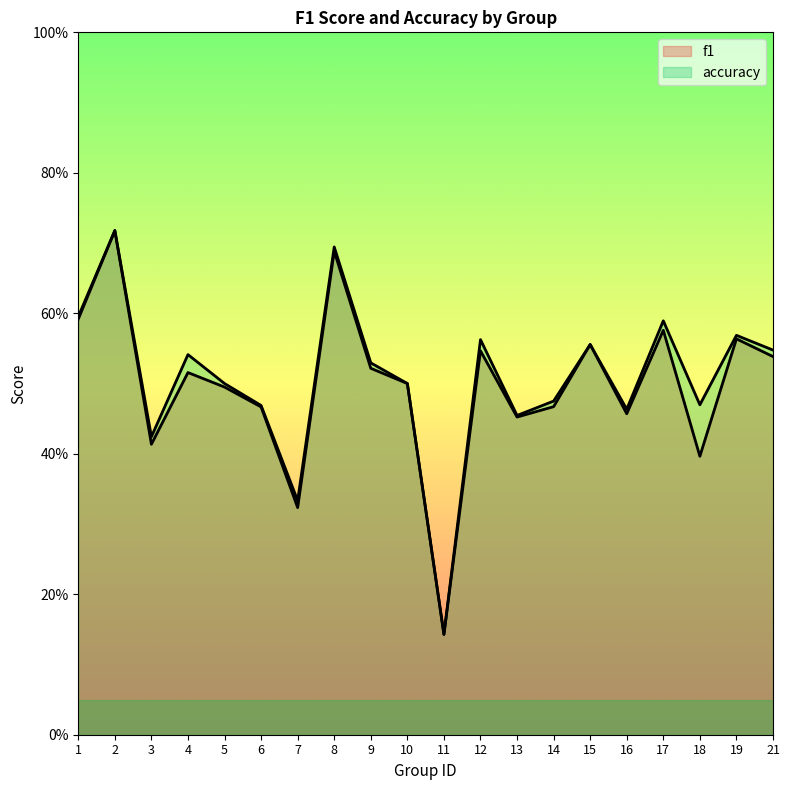

True or false: accuracy and f1 cross at least once.

False